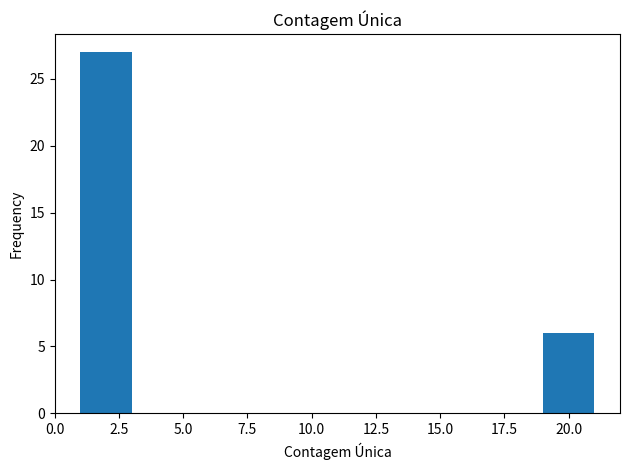

Reading left to right, transcribe this chart: for each bar, give the range it covers on the x-axis and its height. The values are not printed on the chart, so give them approximately, as read against the axis.

1 to 3: 27
3 to 5: 0
5 to 7: 0
7 to 9: 0
9 to 11: 0
11 to 13: 0
13 to 15: 0
15 to 17: 0
17 to 19: 0
19 to 21: 6